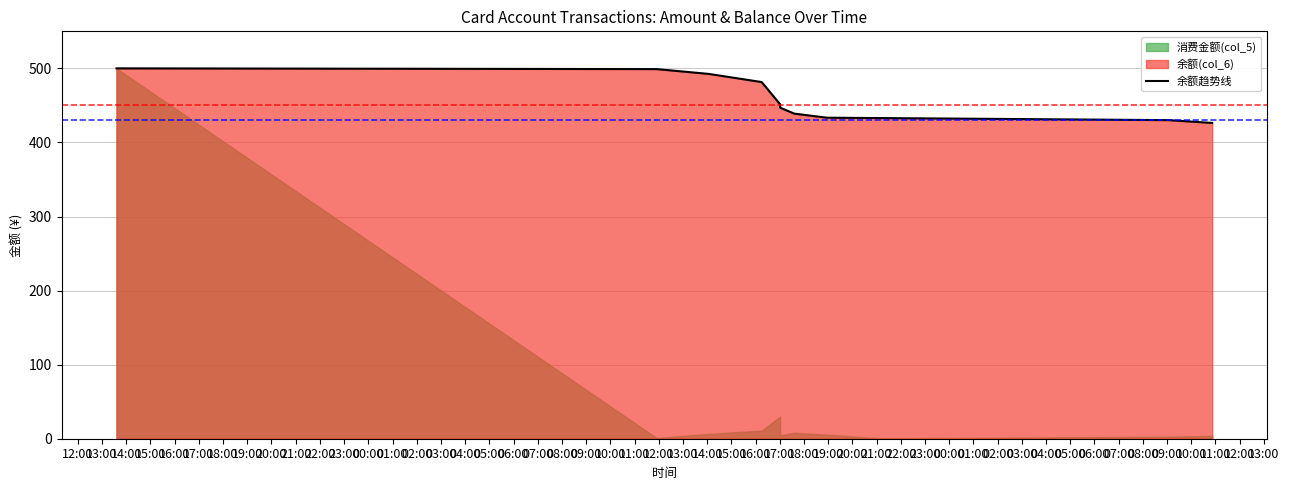

What is the highest value of the 余额趋势线 series?

500.0